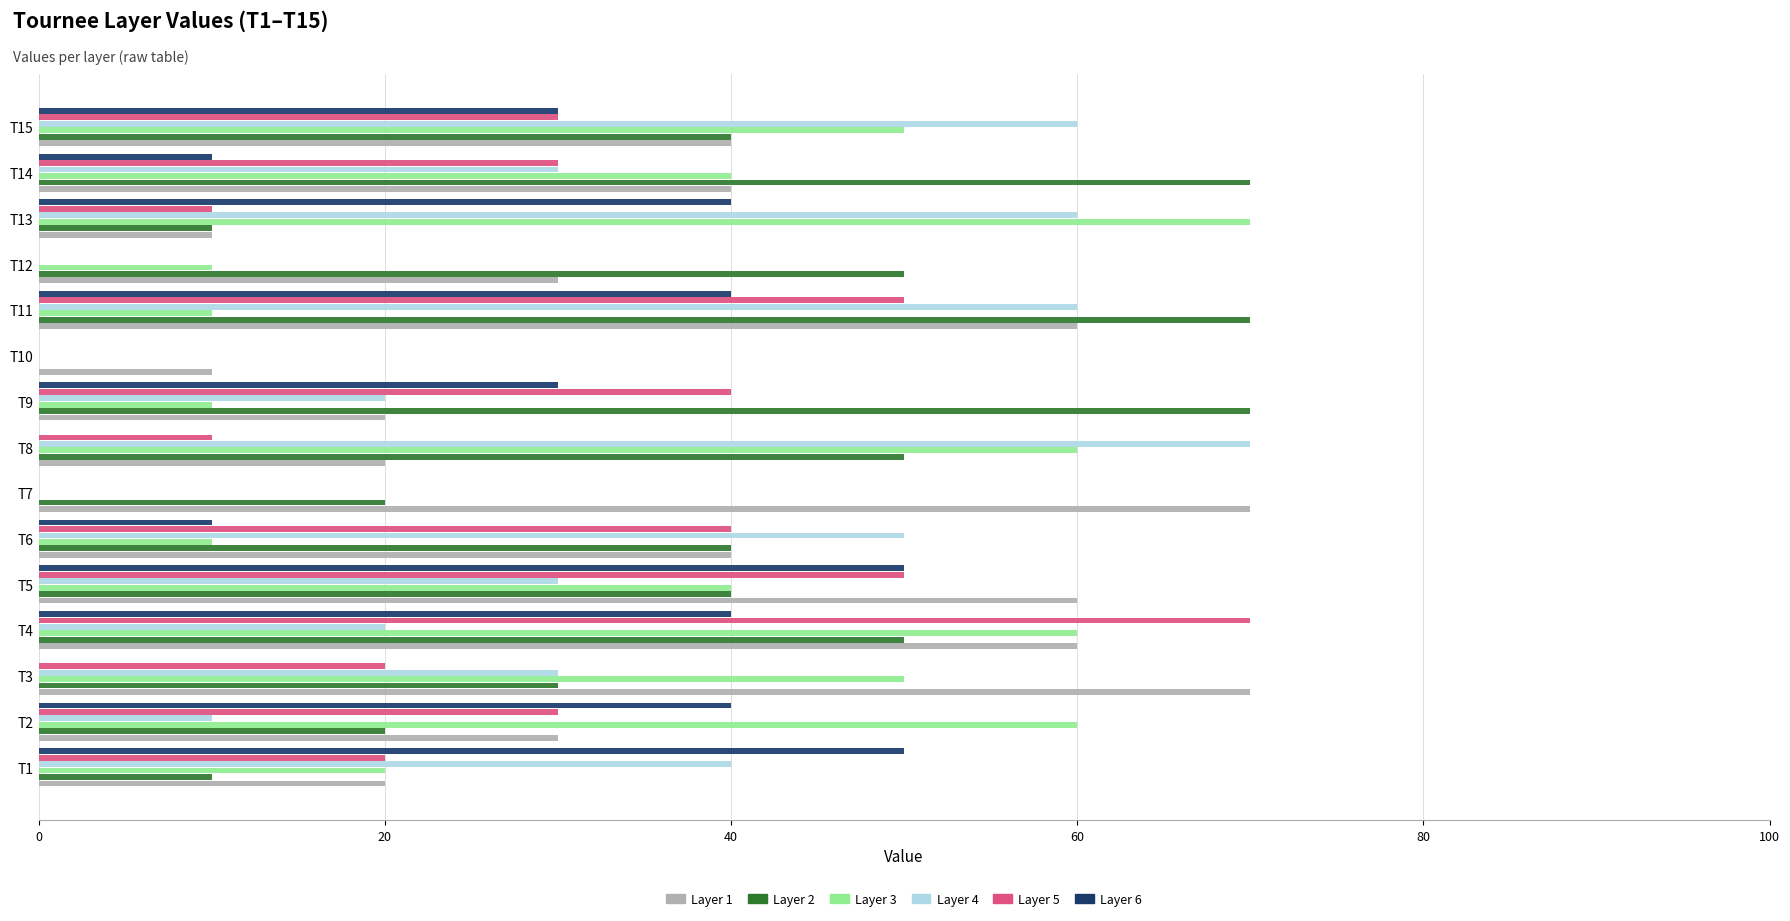

Which series changed the most between T4 and T11?

Layer 3